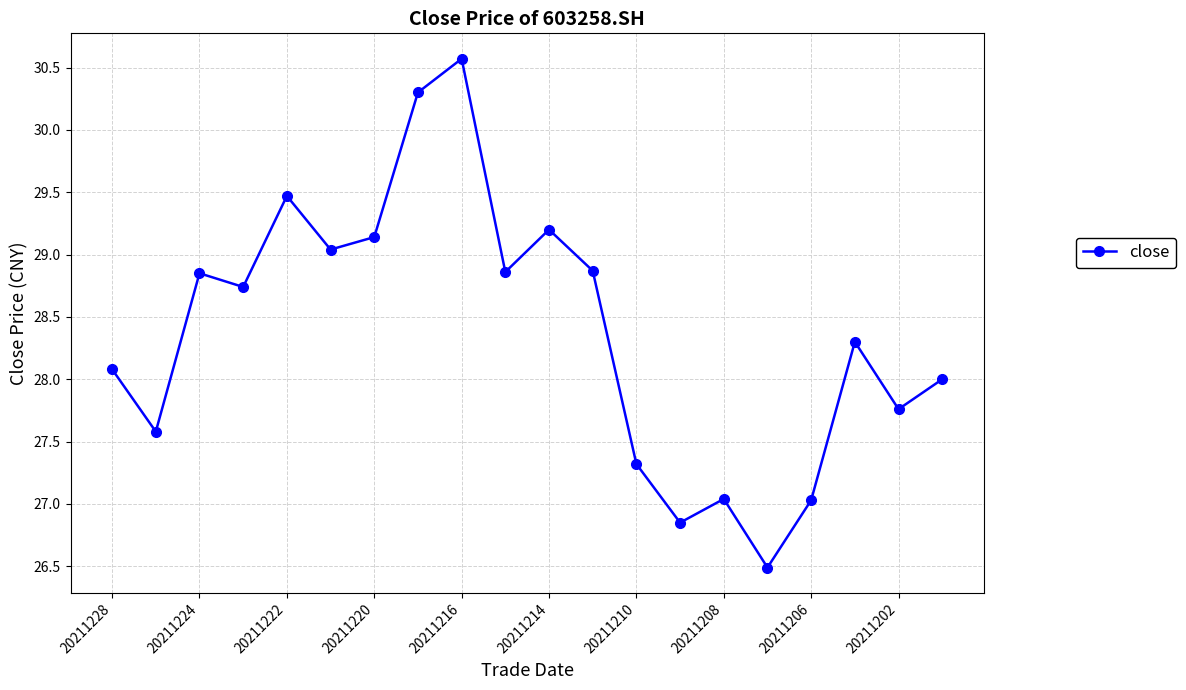

How many interior local peaks (higher than both neighbors) does the data have?

6